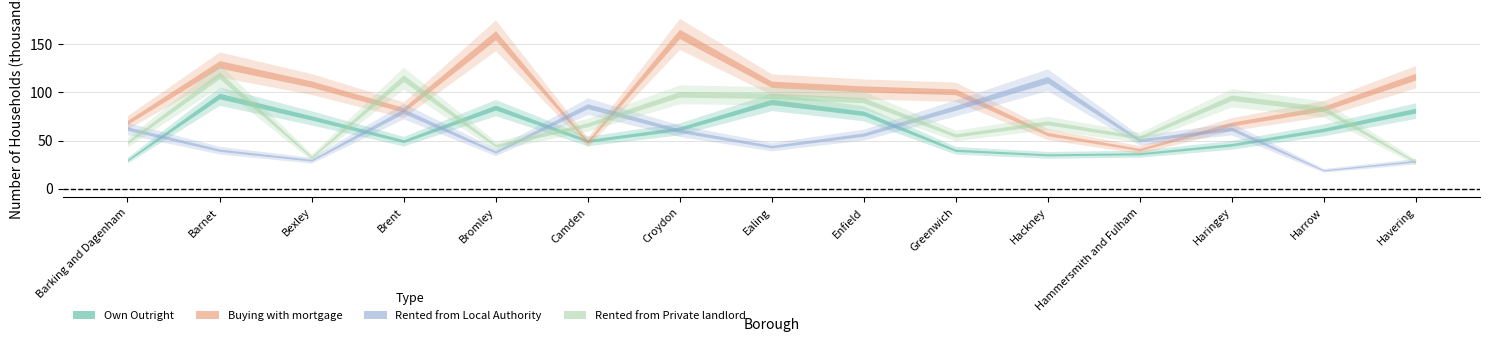

Which series changed the most between Barking and Dagenham and Ealing?

Own Outright